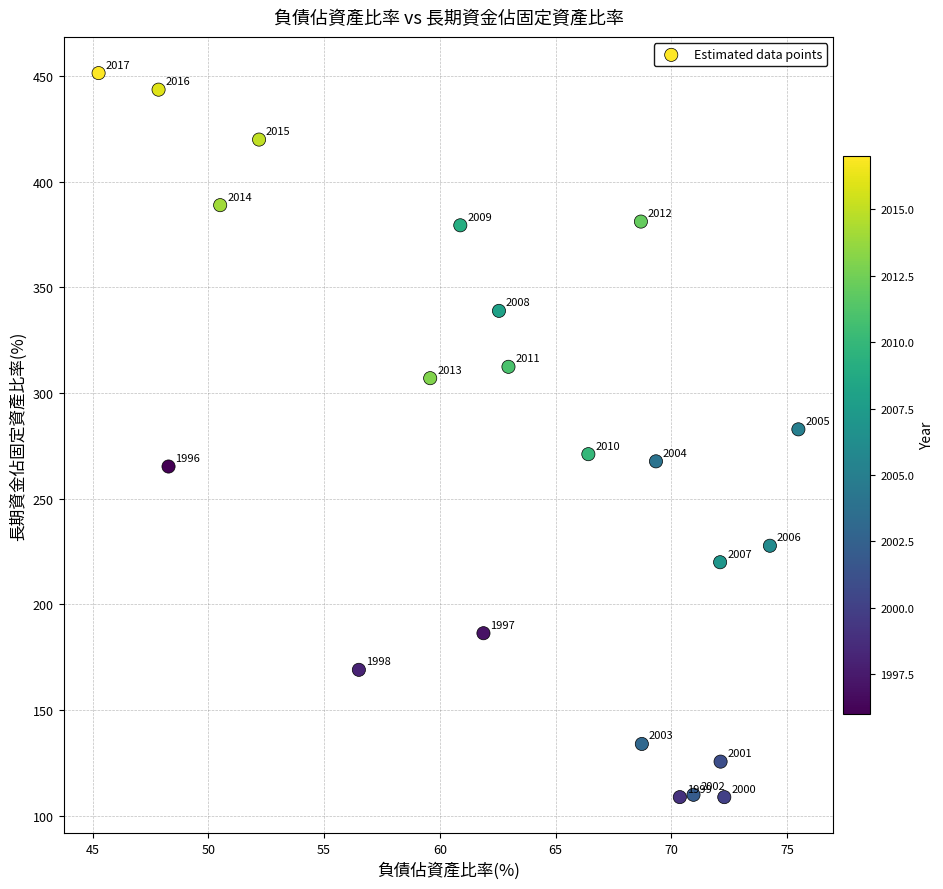

What Y value in the scatter plot is closest to 280?

282.8